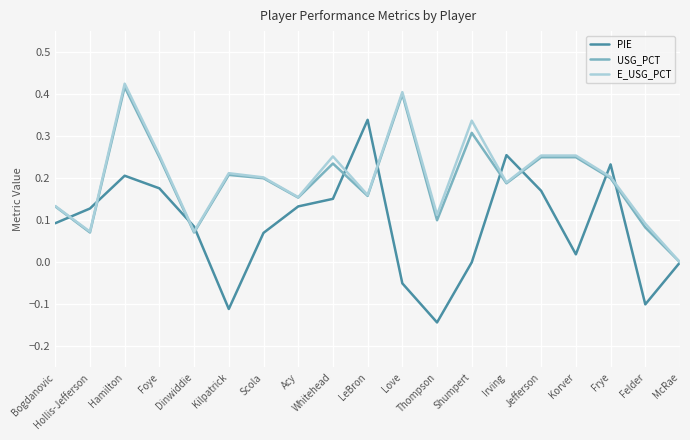

At Hamilton, list the series in order from largest to smallest.

E_USG_PCT, USG_PCT, PIE